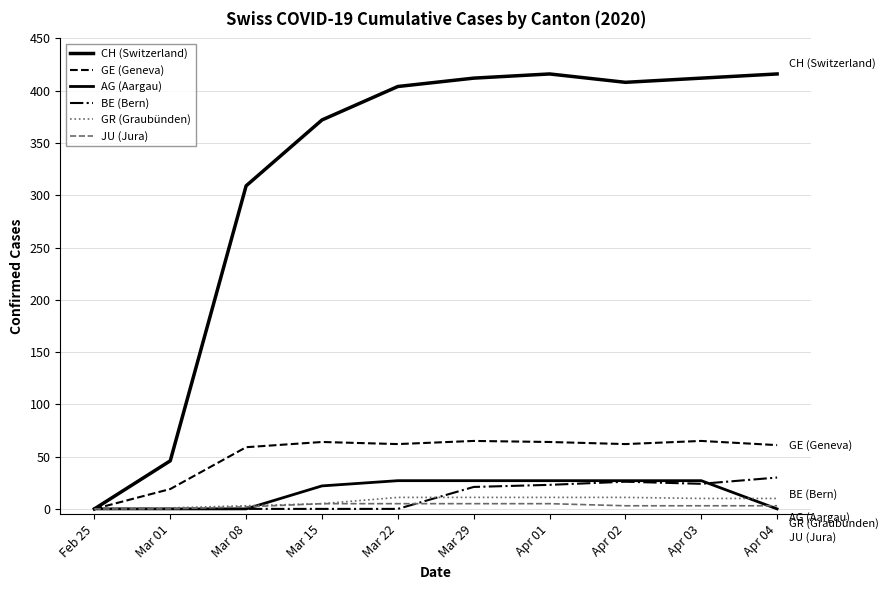

Is this an area chart (filled region under the line)?

No